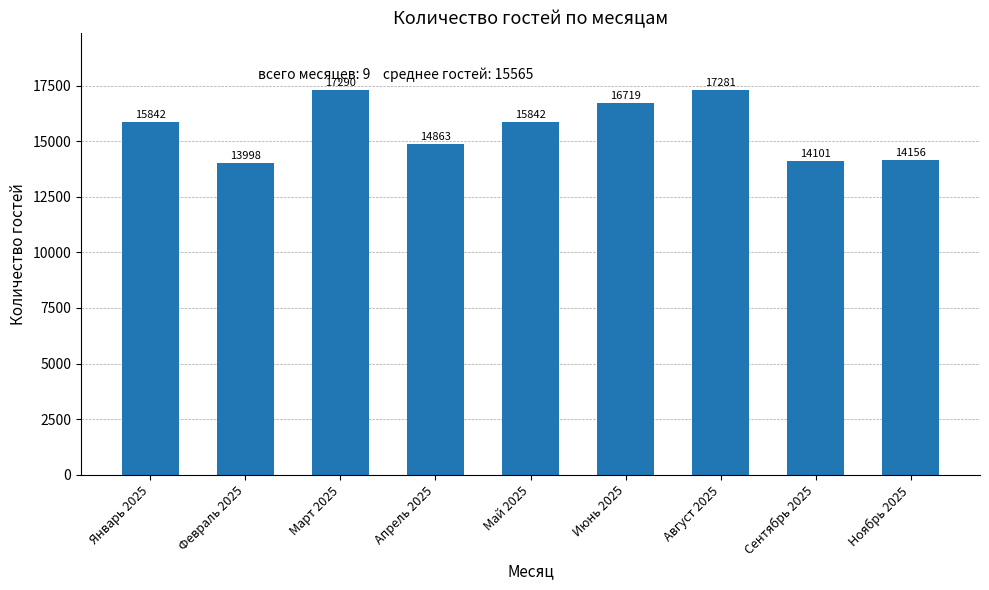

What is the approximate value at Сентябрь 2025, to the nearest 100?

14100